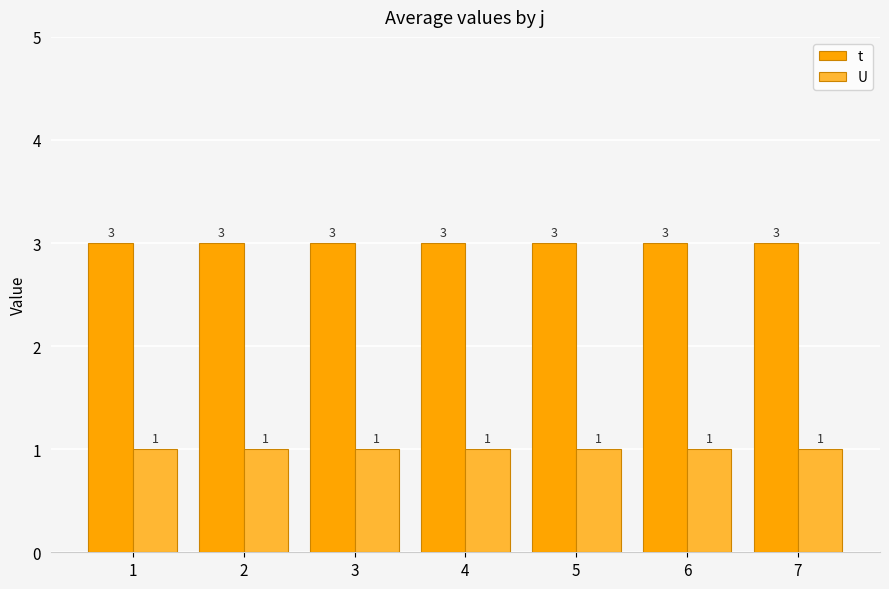

How many bars are there in total?

14